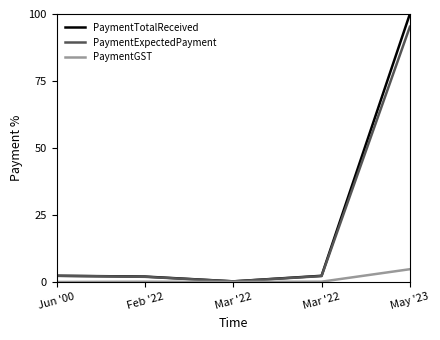

Where is the first local minimum for PaymentTotalReceived?

Mar '22